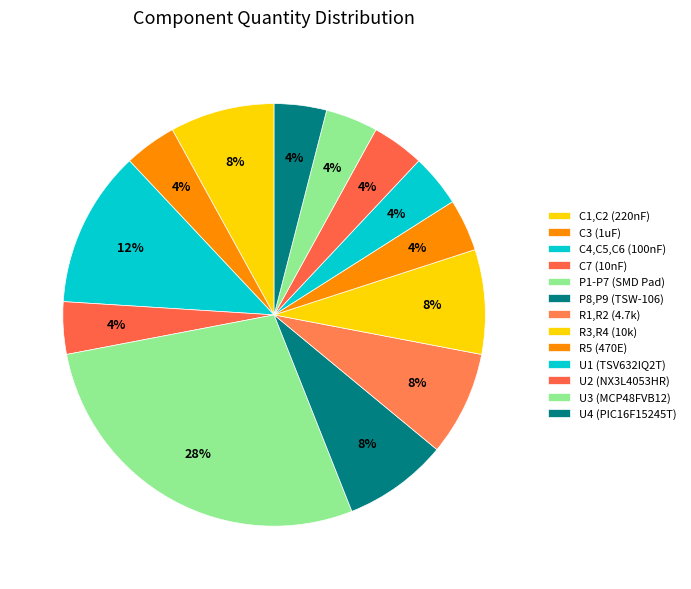

Combined, do U4 (PIC16F15245T) and R5 (470E) account for over 50%?

No